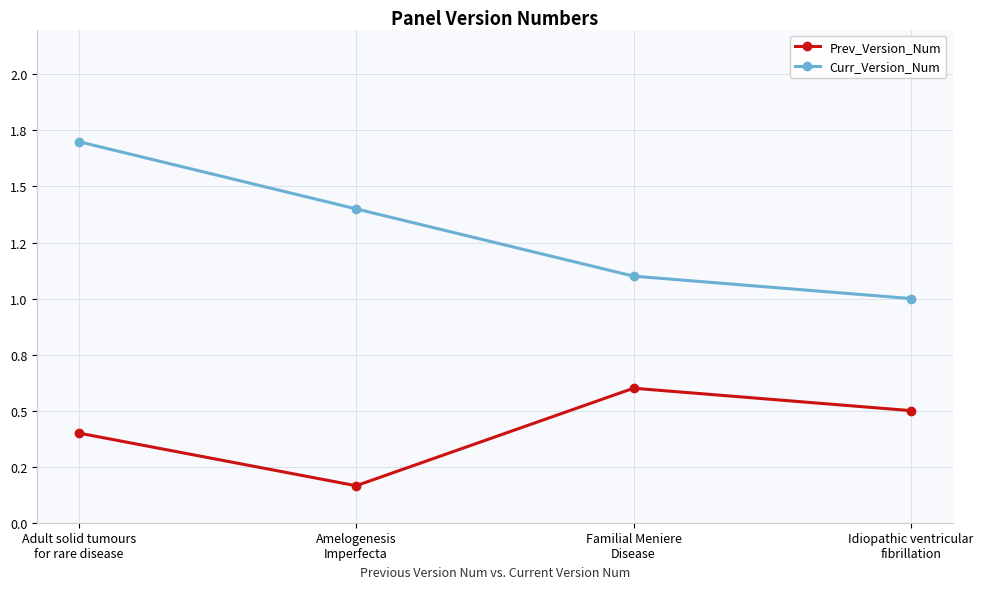

What is the label of the 3rd point from the right?

Amelogenesis
Imperfecta